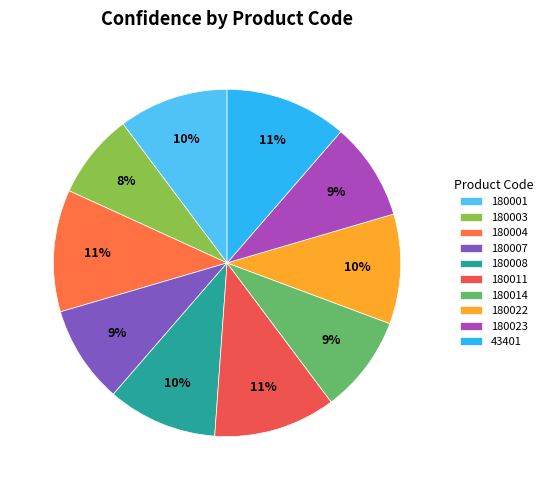

Which has a higher value, 180014 or 180011?

180011